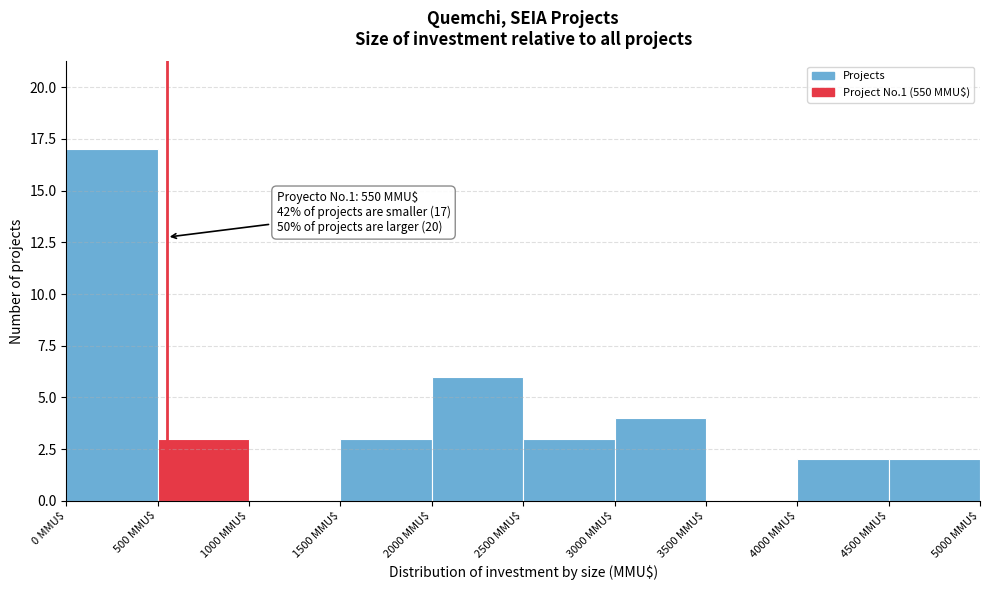

Over which range of the x-axis is the bar tallest?

0 to 500